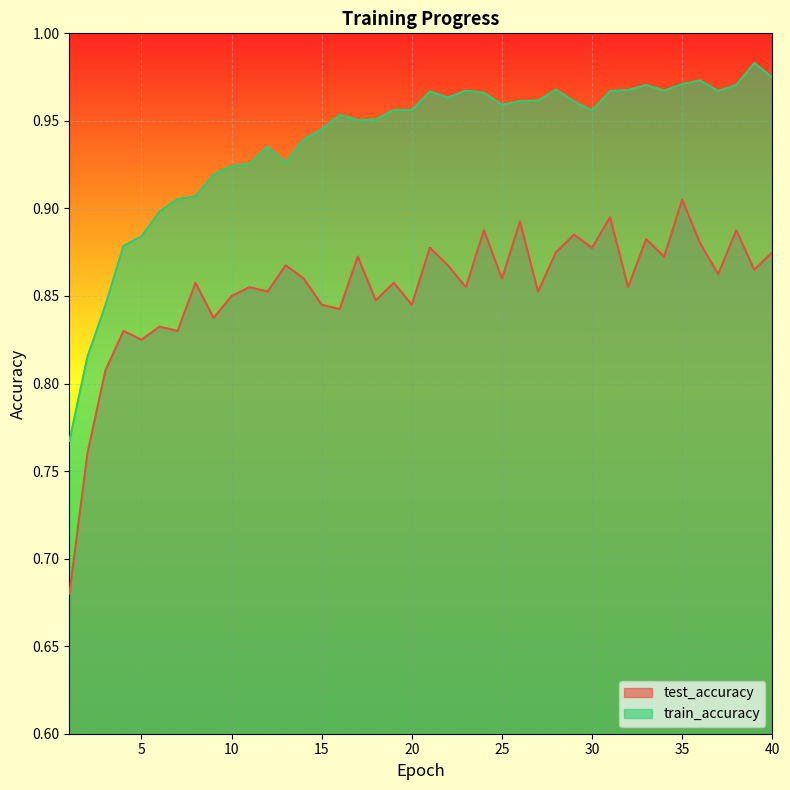

At which label is test_accuracy closest to 0?

1